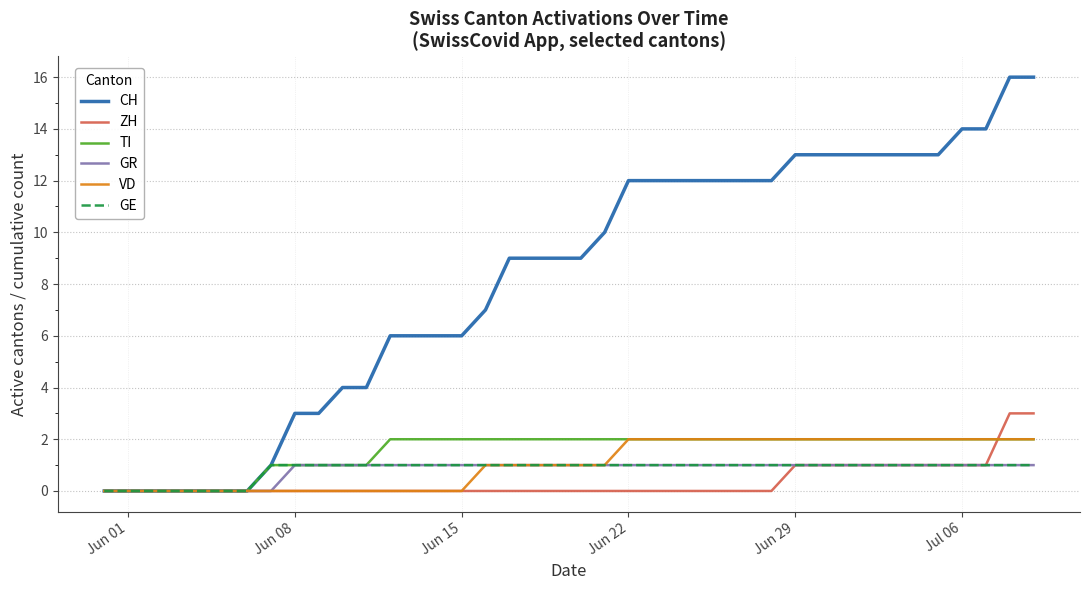

What is the maximum value shown in the chart?

16